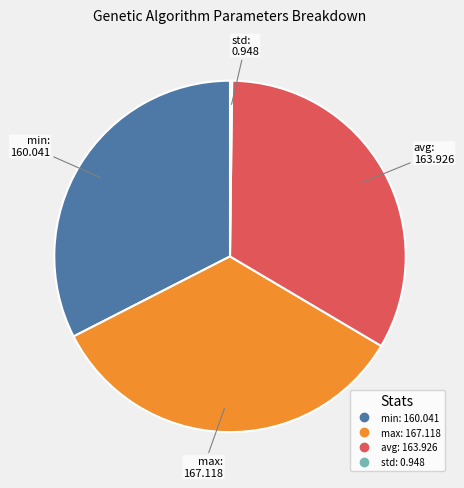

Which category has the biggest portion of the pie?

max